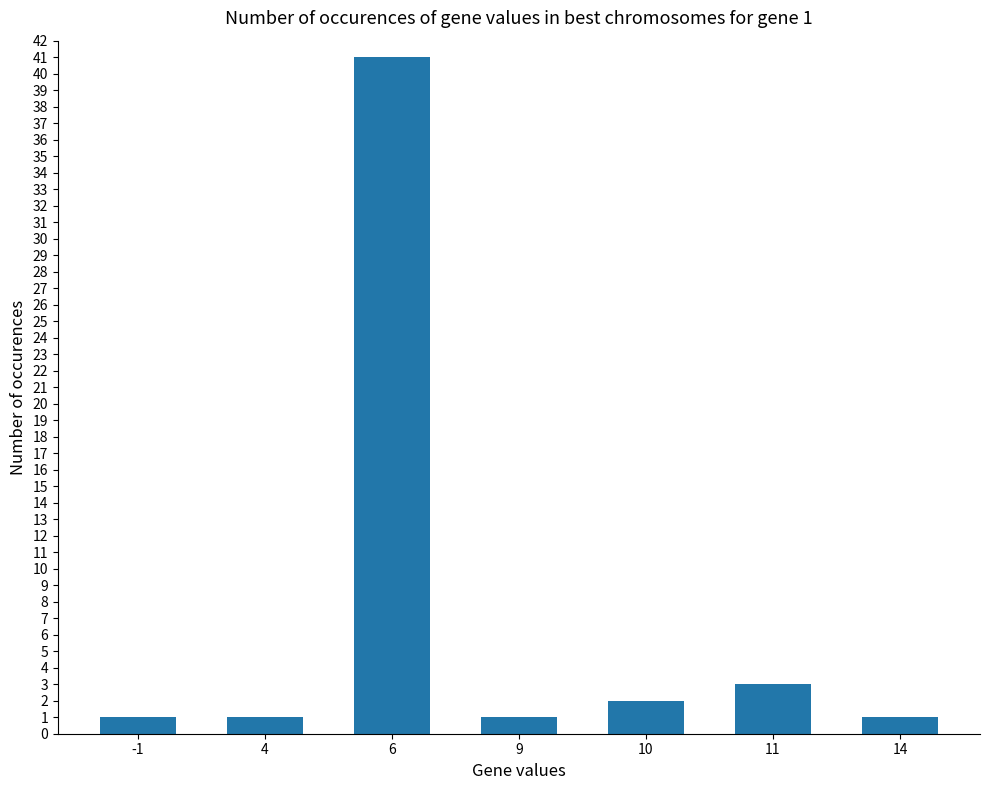

What is the value of the 1st bar from the left?

1